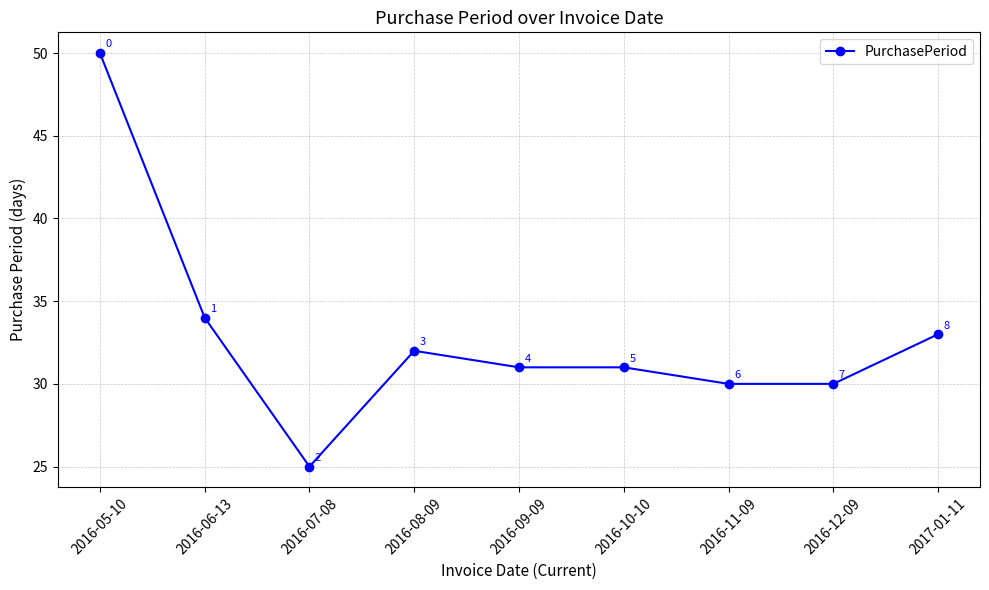

What is the greatest value displayed?

50